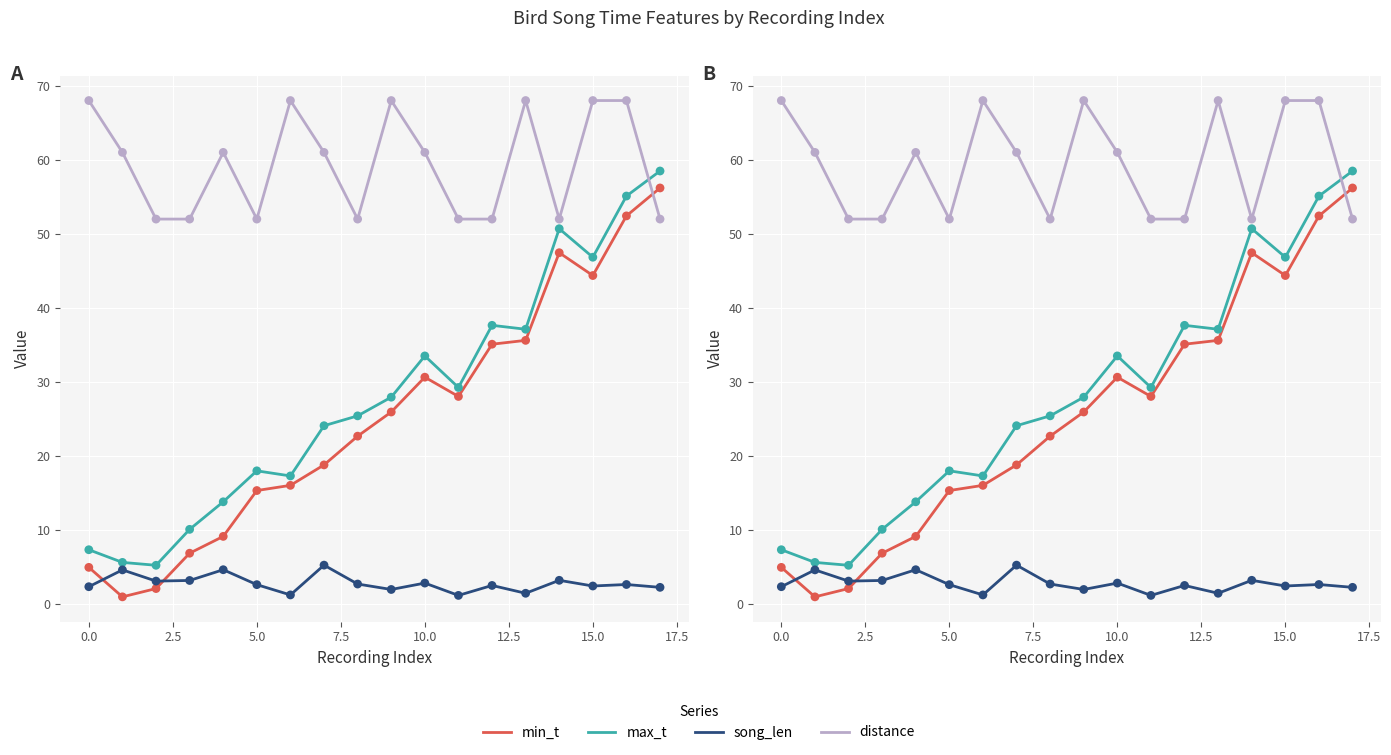

At how many categories does at least one series exceed 4?

18